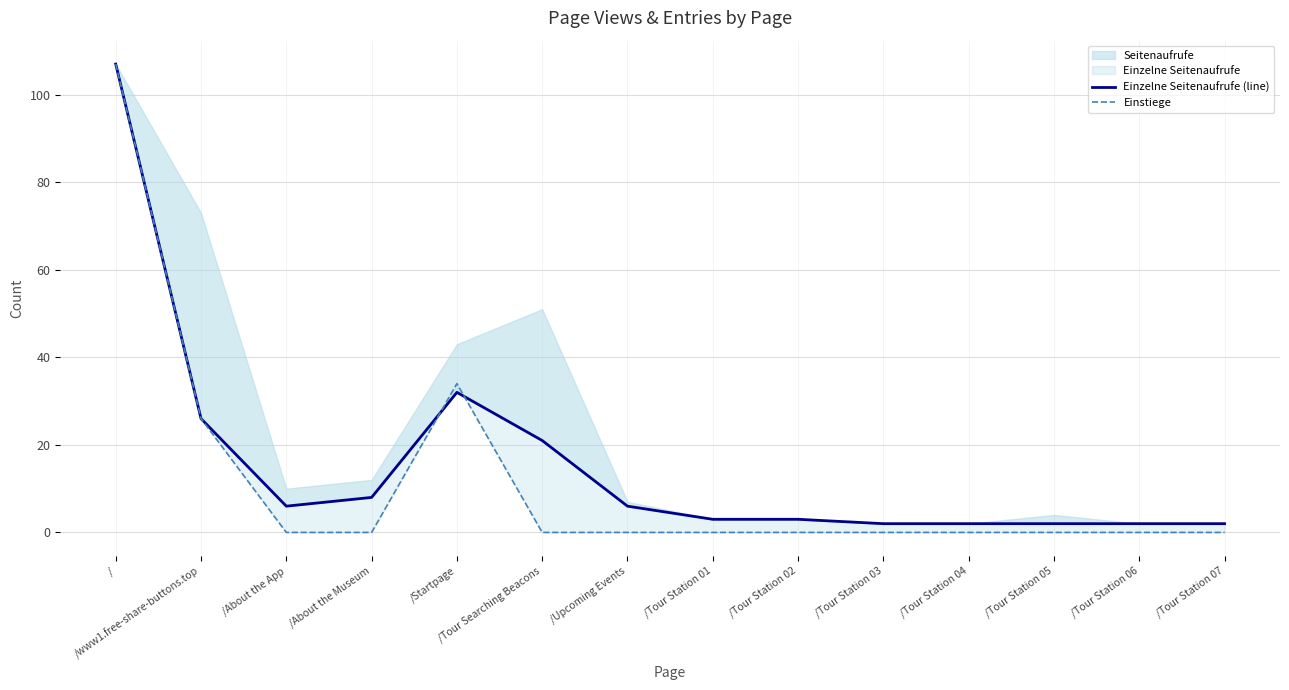

What is the minimum value for Einzelne Seitenaufrufe (line)?

2